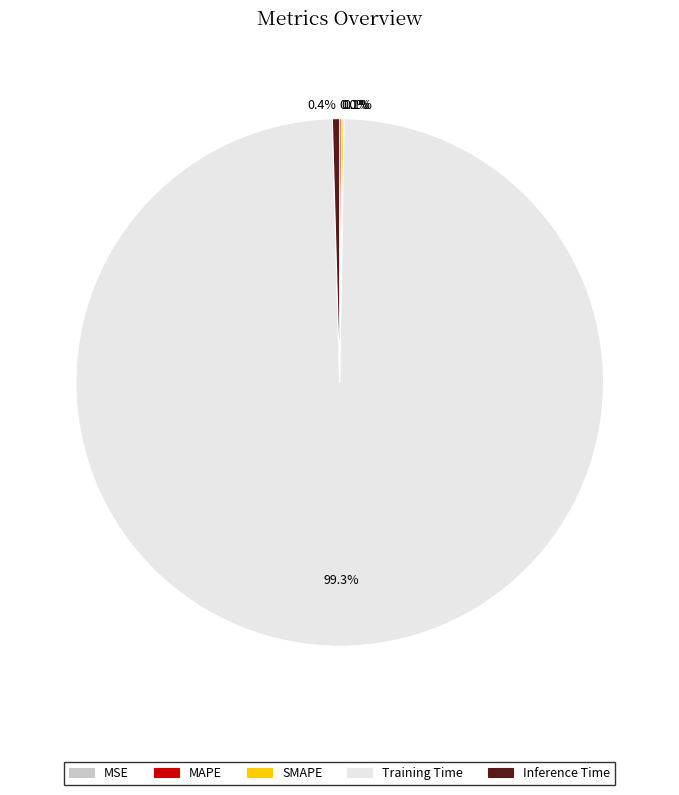

Which slice represents more than half of the pie?

Training Time